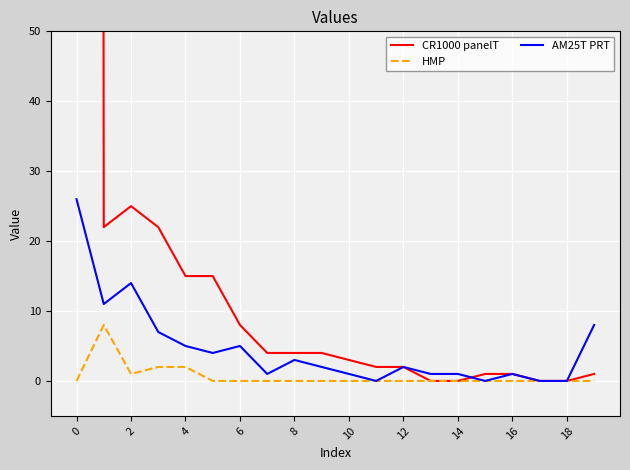

Reading left to right, extract all data points from this chart.

CR1000 panelT: 3491	22	25	22	15	15	8	4	4	4	3	2	2	0	0	1	1	0	0	1
HMP: 0	8	1	2	2	0	0	0	0	0	0	0	0	0	0	0	0	0	0	0
AM25T PRT: 26	11	14	7	5	4	5	1	3	2	1	0	2	1	1	0	1	0	0	8